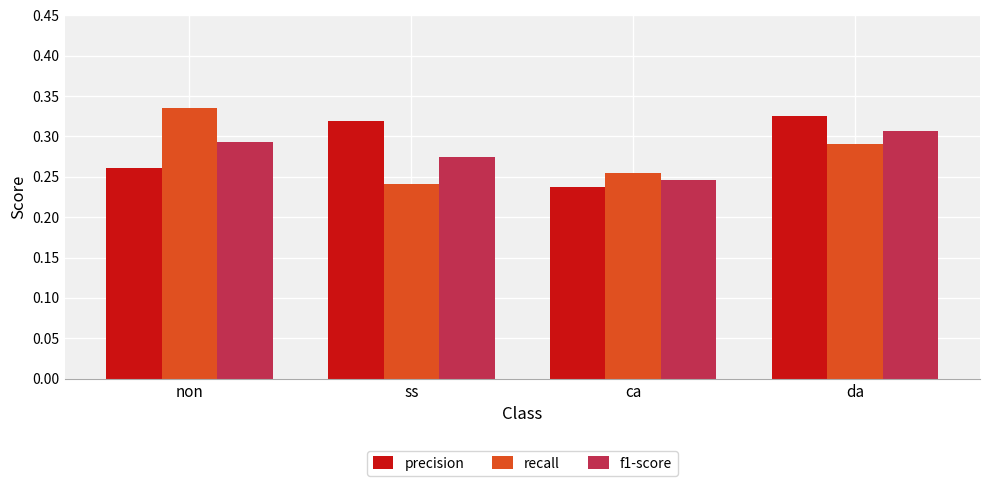

True or false: recall has a value of 0.4 at ss.

False